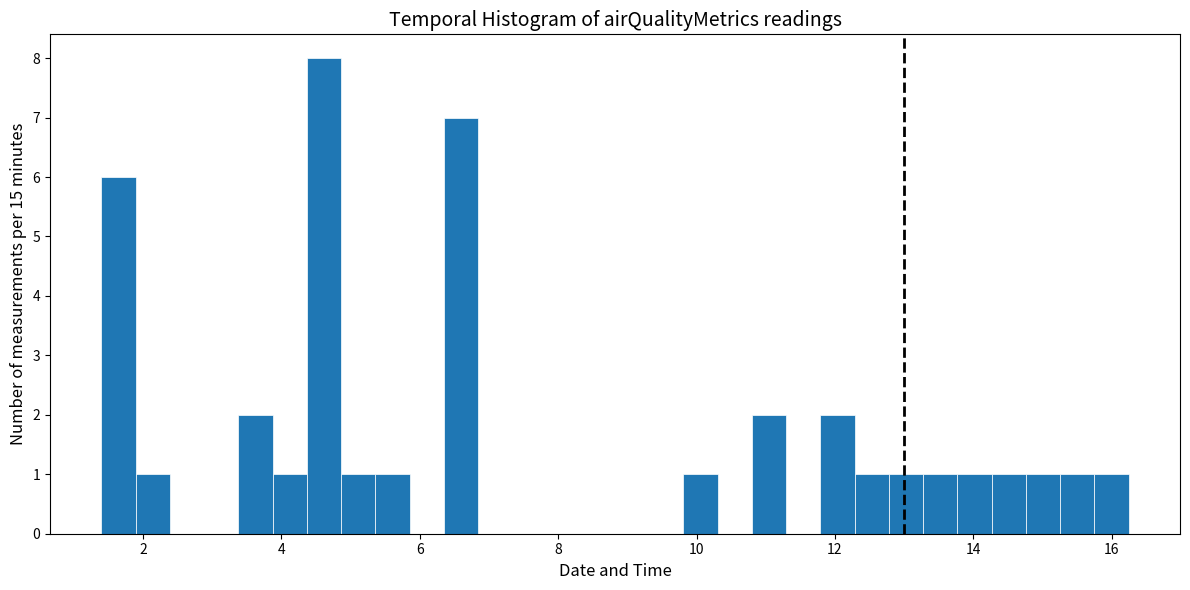

Read against the x-axis, roughly where is the centre of the tallest bar?

4.6